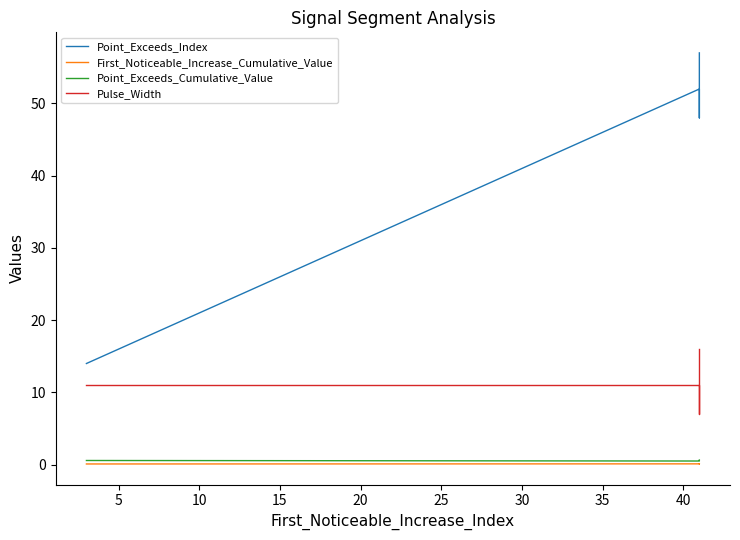

Which series changed the most between 5 and 15?

Point_Exceeds_Index